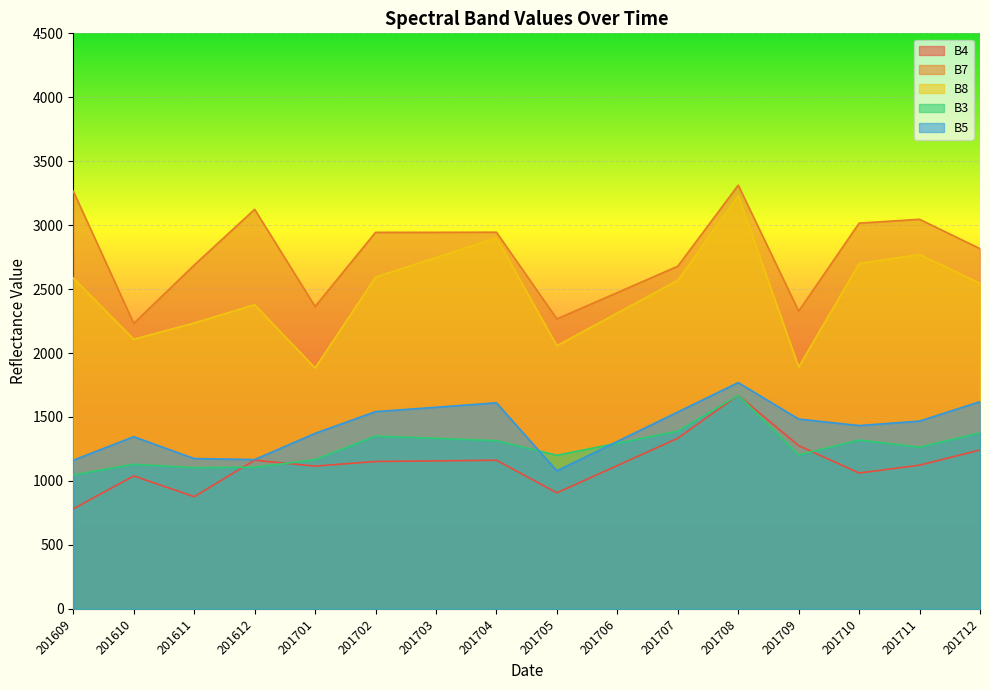

Rank the categories by B5 value from highest to lowest.

201708, 201712, 201704, 201703, 201702, 201707, 201709, 201711, 201710, 201701, 201610, 201706, 201611, 201612, 201609, 201705